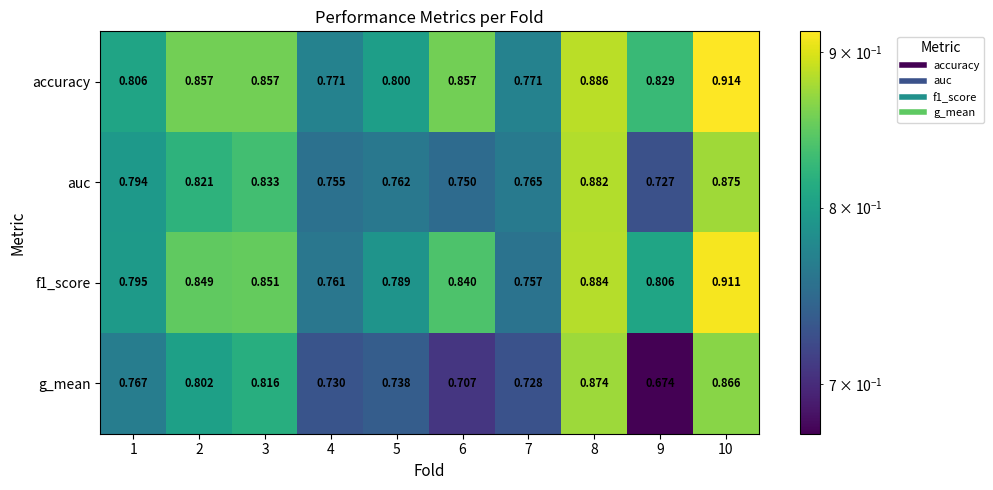

Which series has the largest range (max minus min)?

g_mean